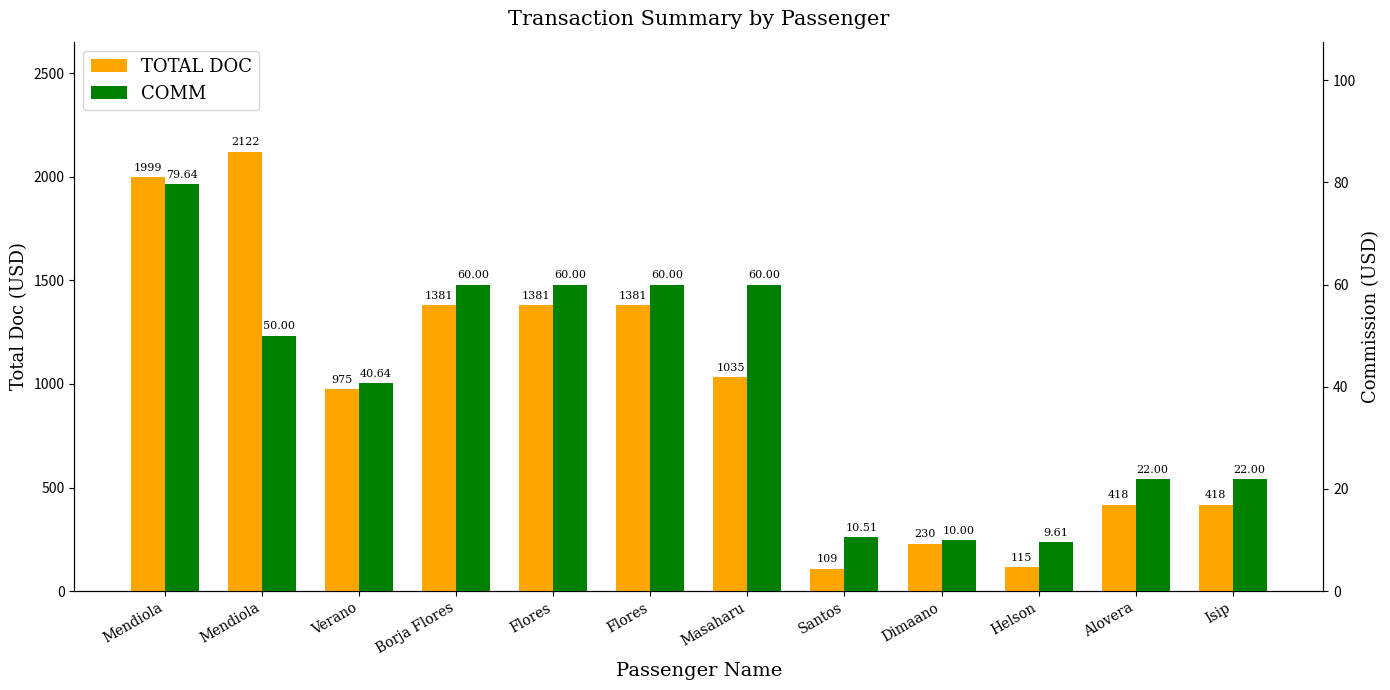

Which series has the widest spread of values?

TOTAL DOC